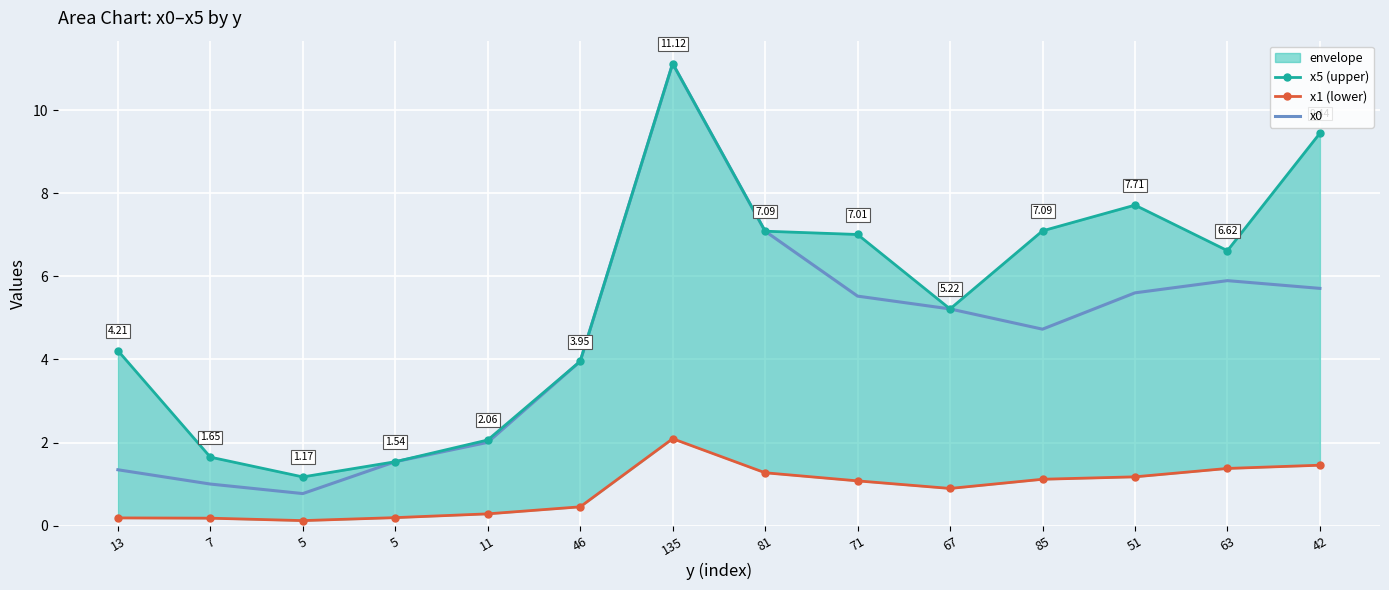

What is the label of the 7th point from the left?

135